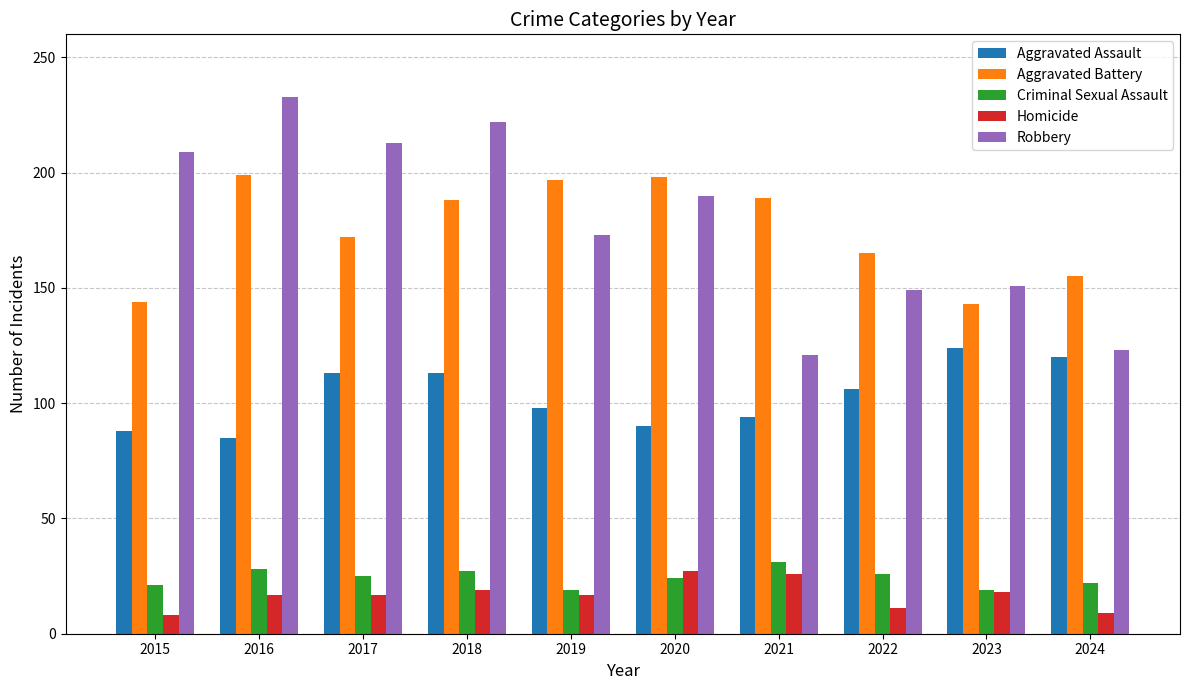

How many bars are there in total?

50